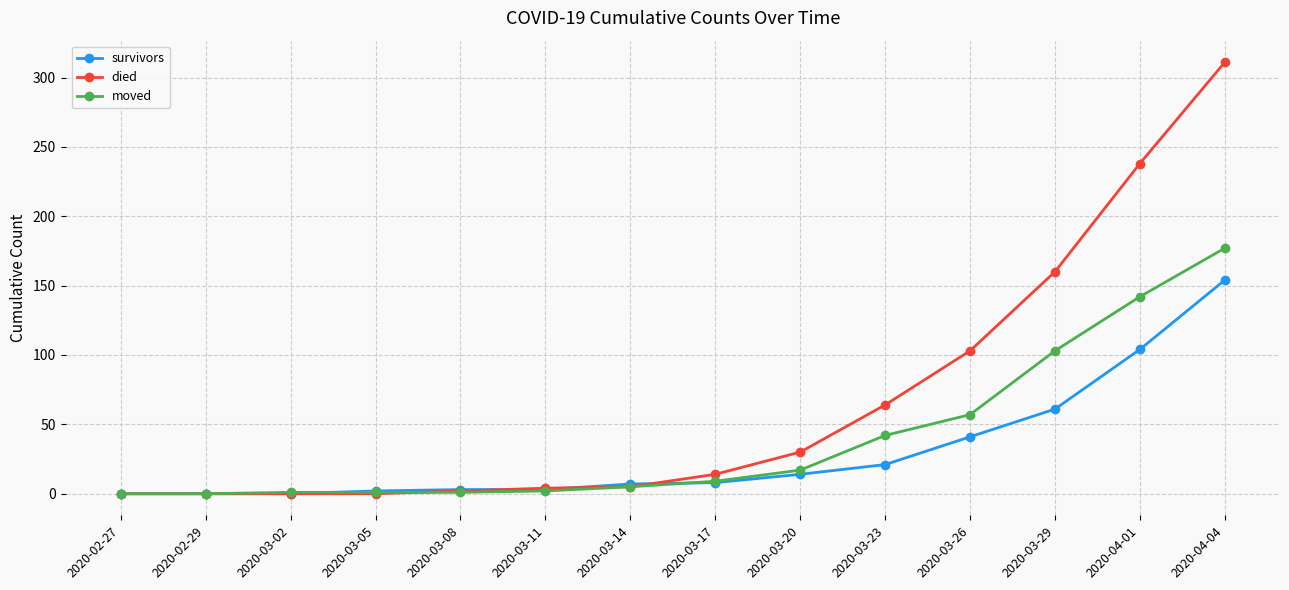

Where is moved nearest to the value 88?

2020-03-29